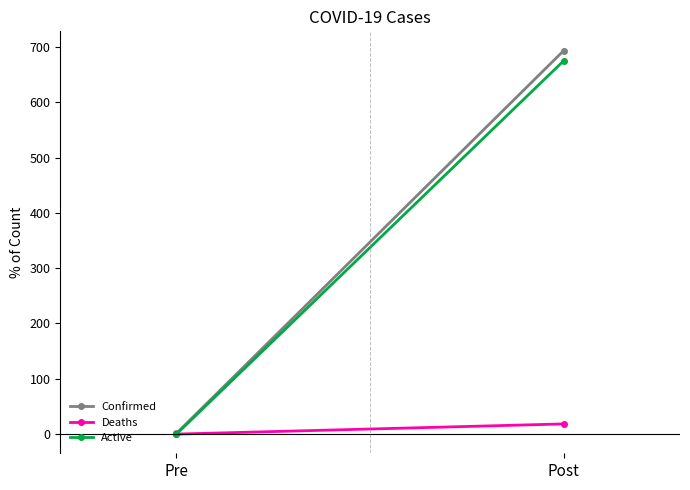

Does the chart have visible grid lines?

No